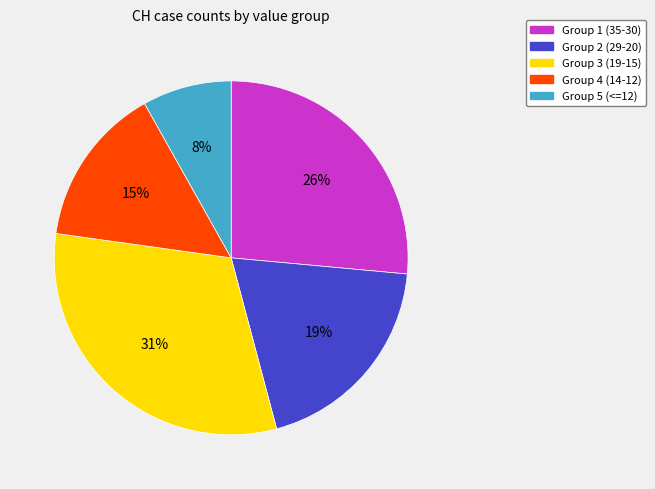

How many slices are in this pie chart?

5